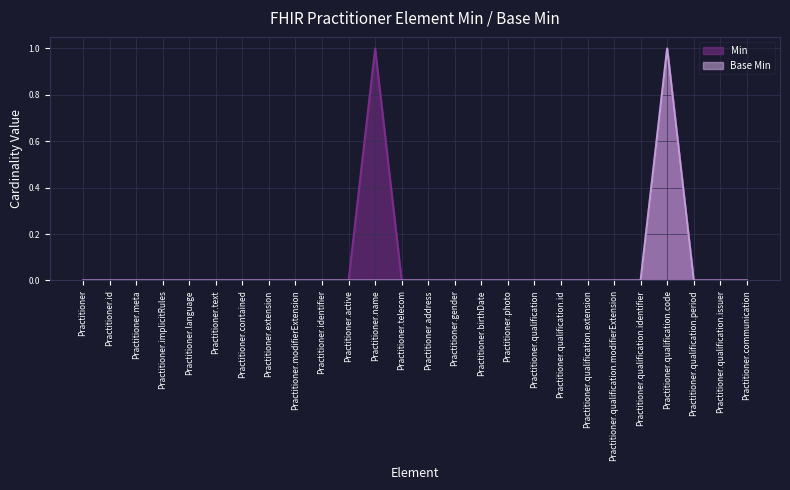

What are all the series names shown in the legend?

Min, Base Min